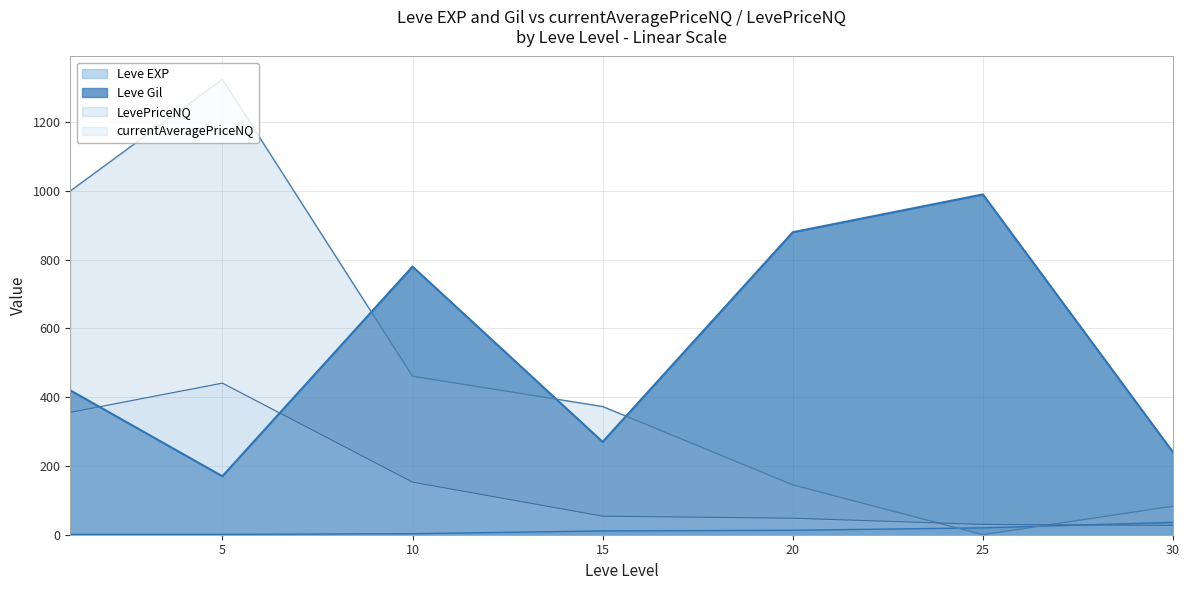

The Leve EXP series shows 3 at 5. True or false?

True